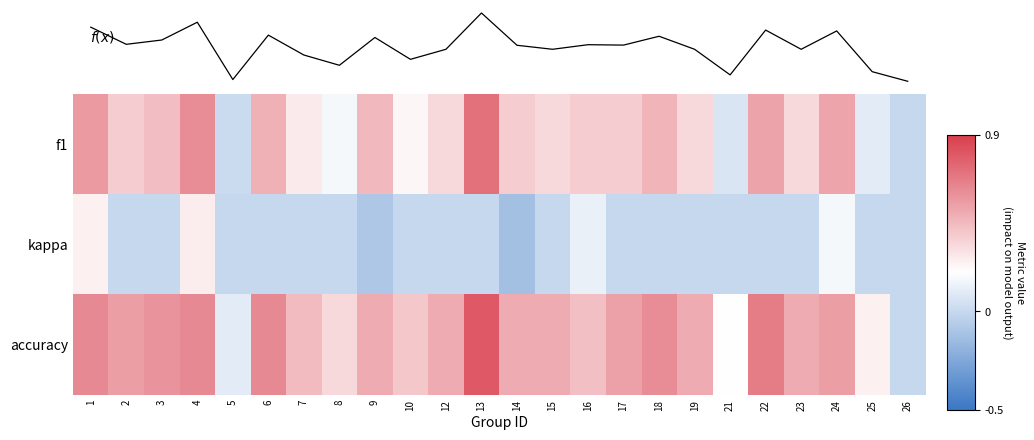

The accuracy series shows 0.5 at 19. True or false?

True